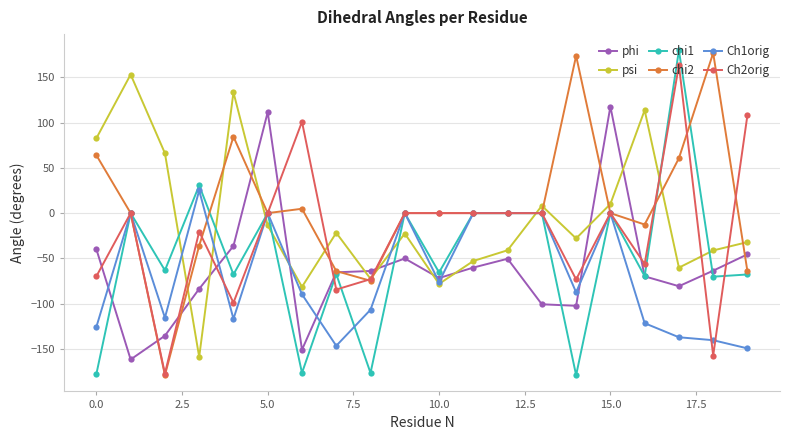

True or false: phi and psi intersect in this chart.

True